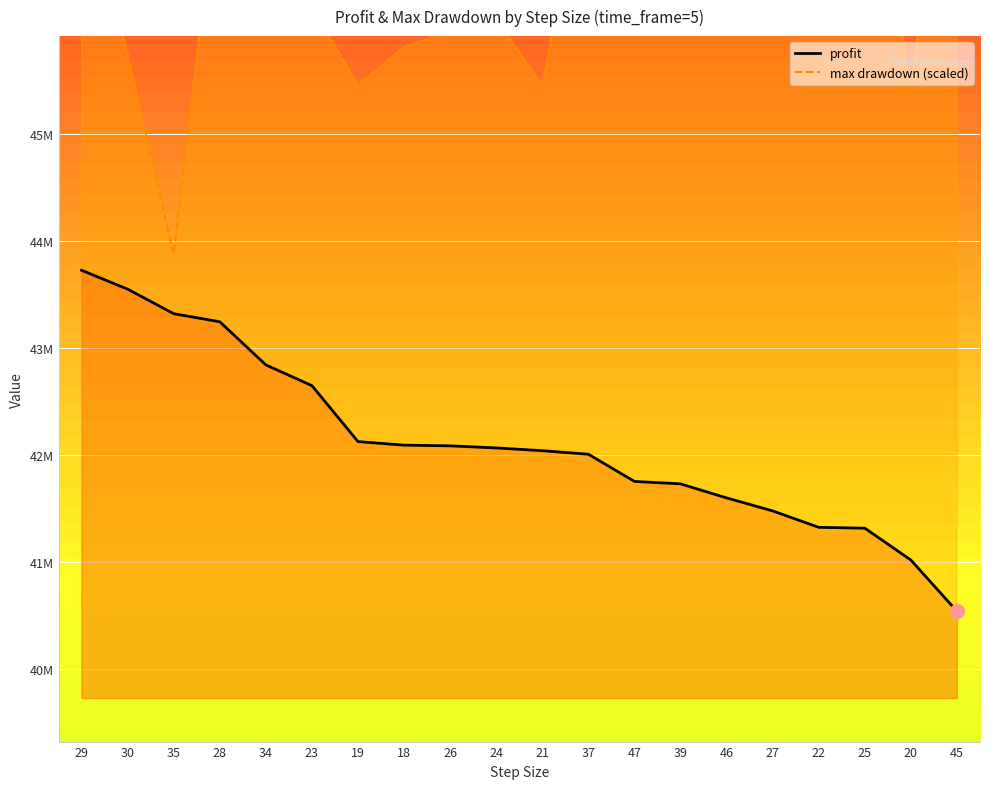

What is the difference between the maximum and minimum values in the profit series?

3184002.5